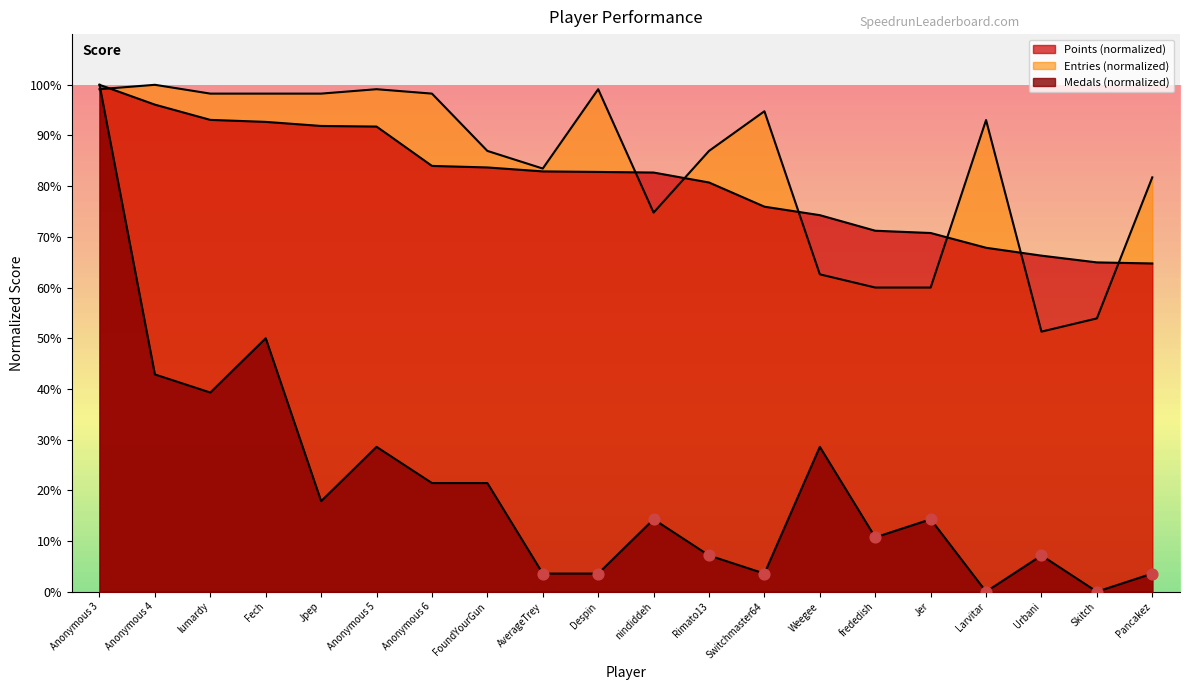

Which series reaches the maximum Y coordinate?

Points